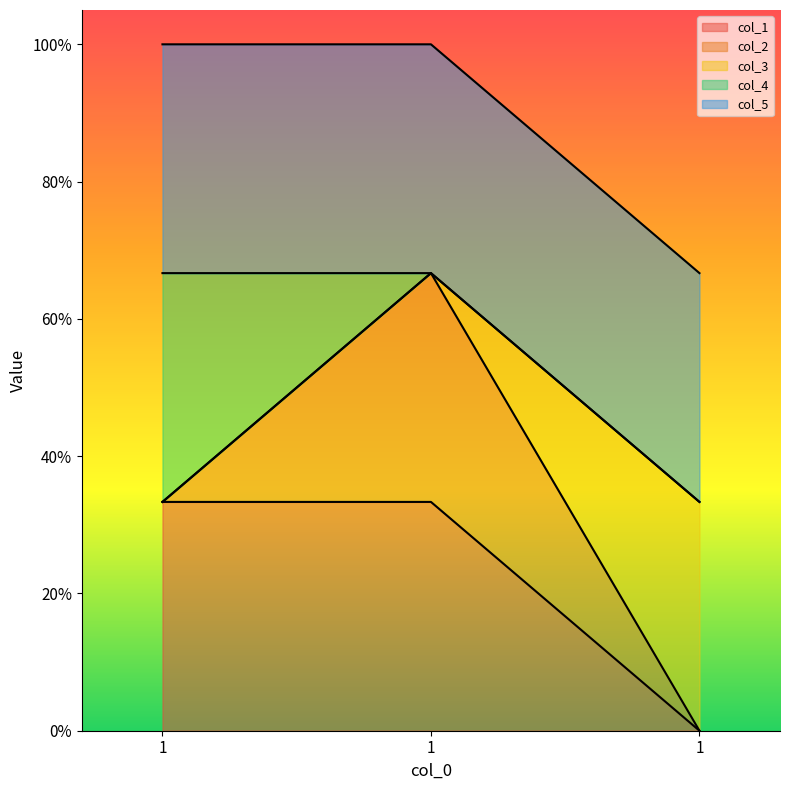

Which series changed the most between 1 and 1?

col_2